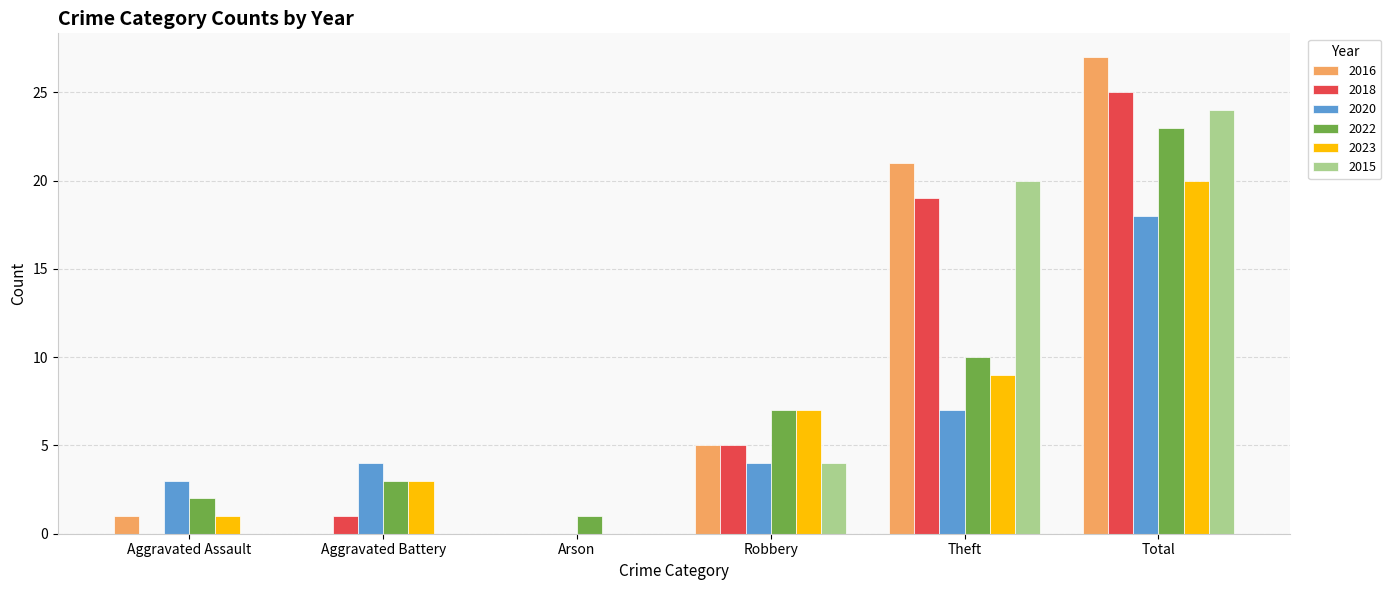

Between Aggravated Assault and Total, which series saw the biggest shift?

2016